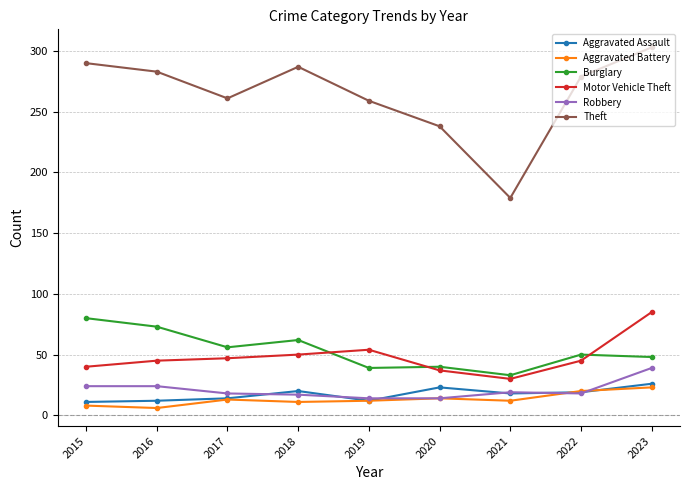

At how many categories does at least one series exceed 108?

9